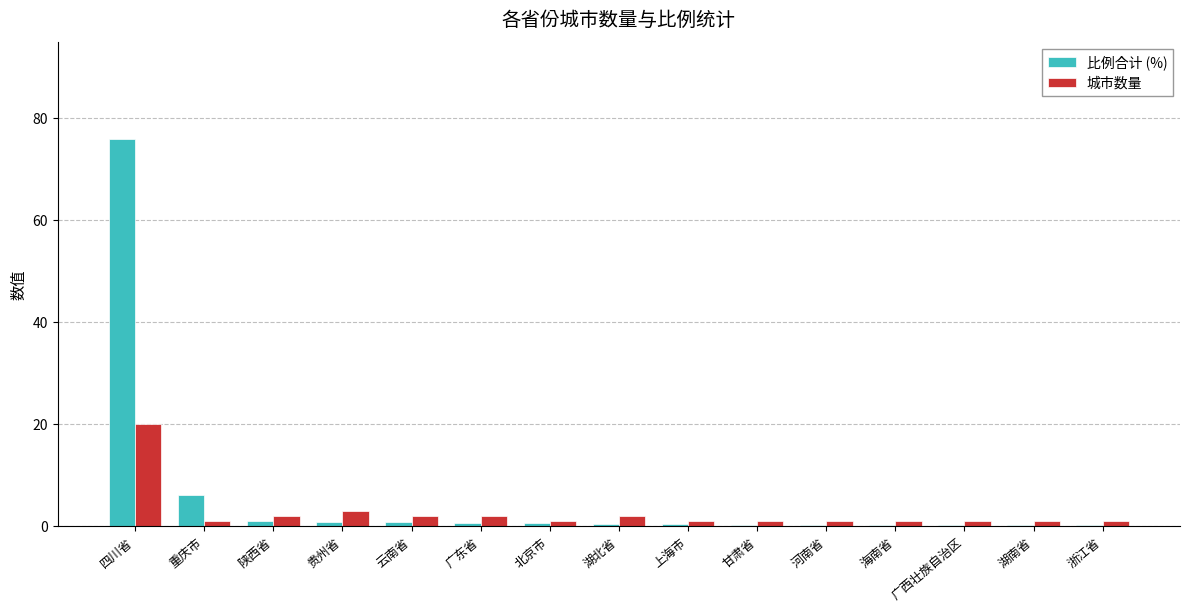

What are all the series names shown in the legend?

比例合计 (%), 城市数量